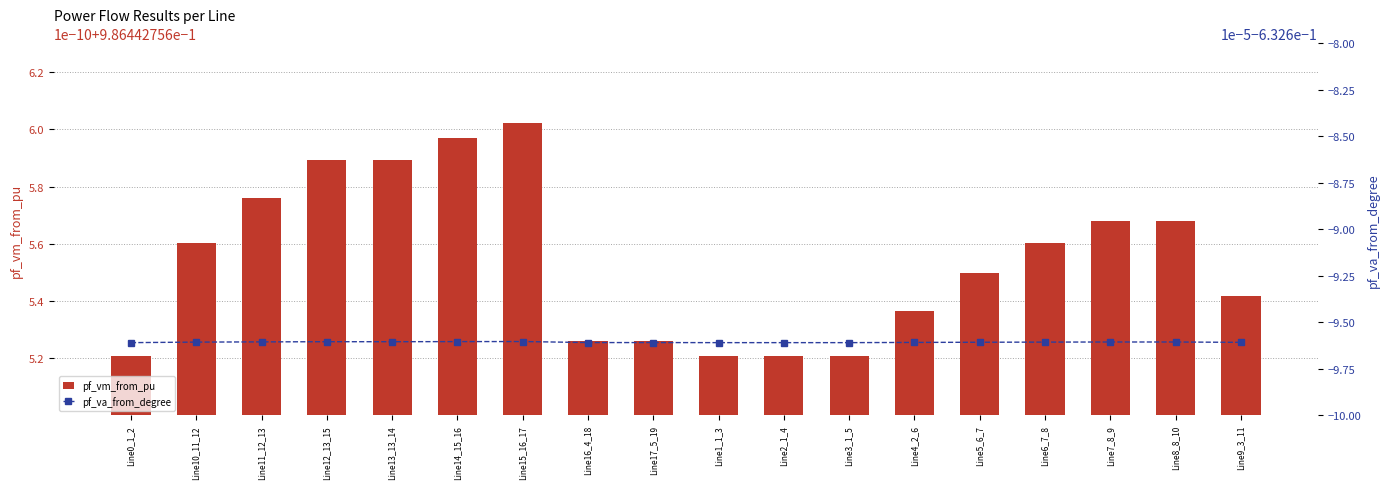

What position from the left is Line6_7_8?

15